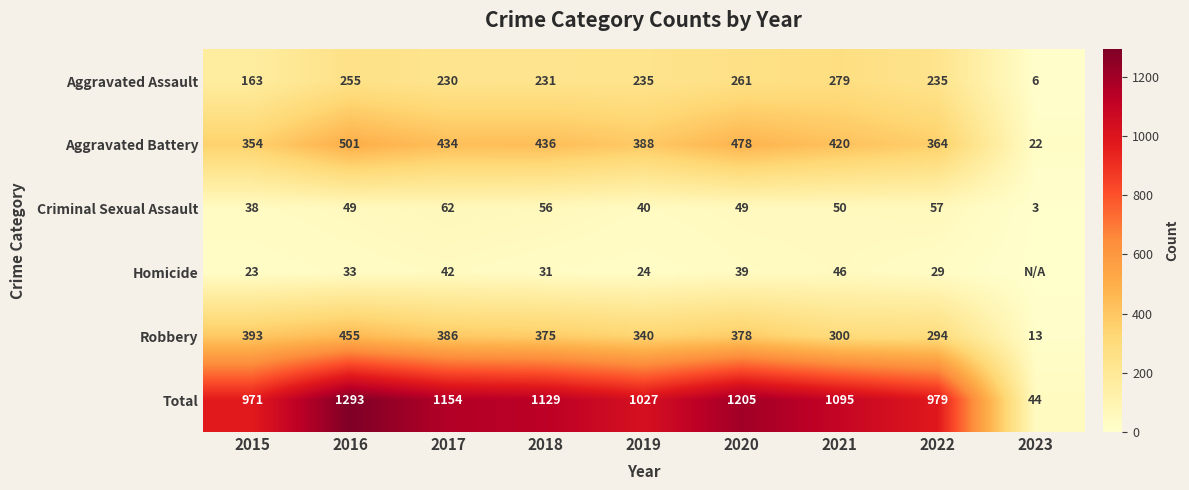

Where does the Aggravated Battery series first go above 420?

2016